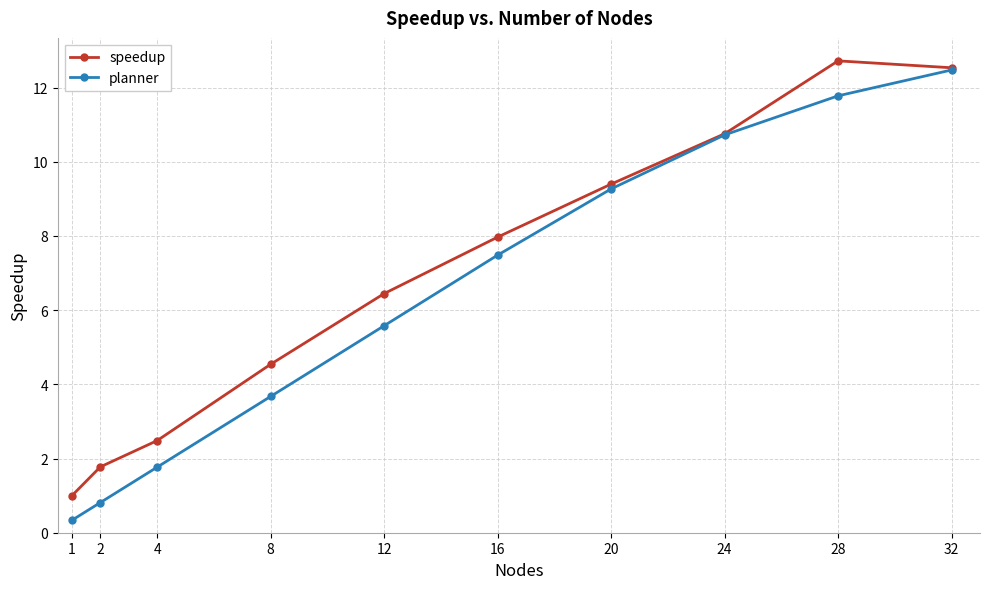

Between 4 and 28, which series saw the biggest shift?

speedup